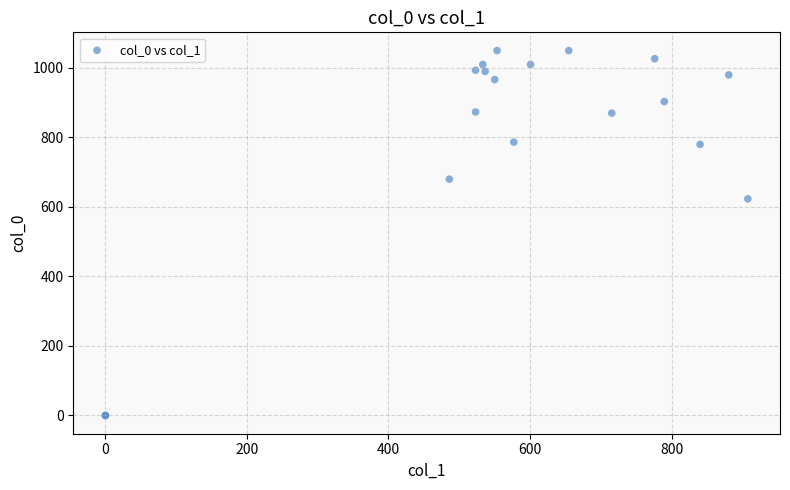

What Y value in the scatter plot is closest to 525?

623.3